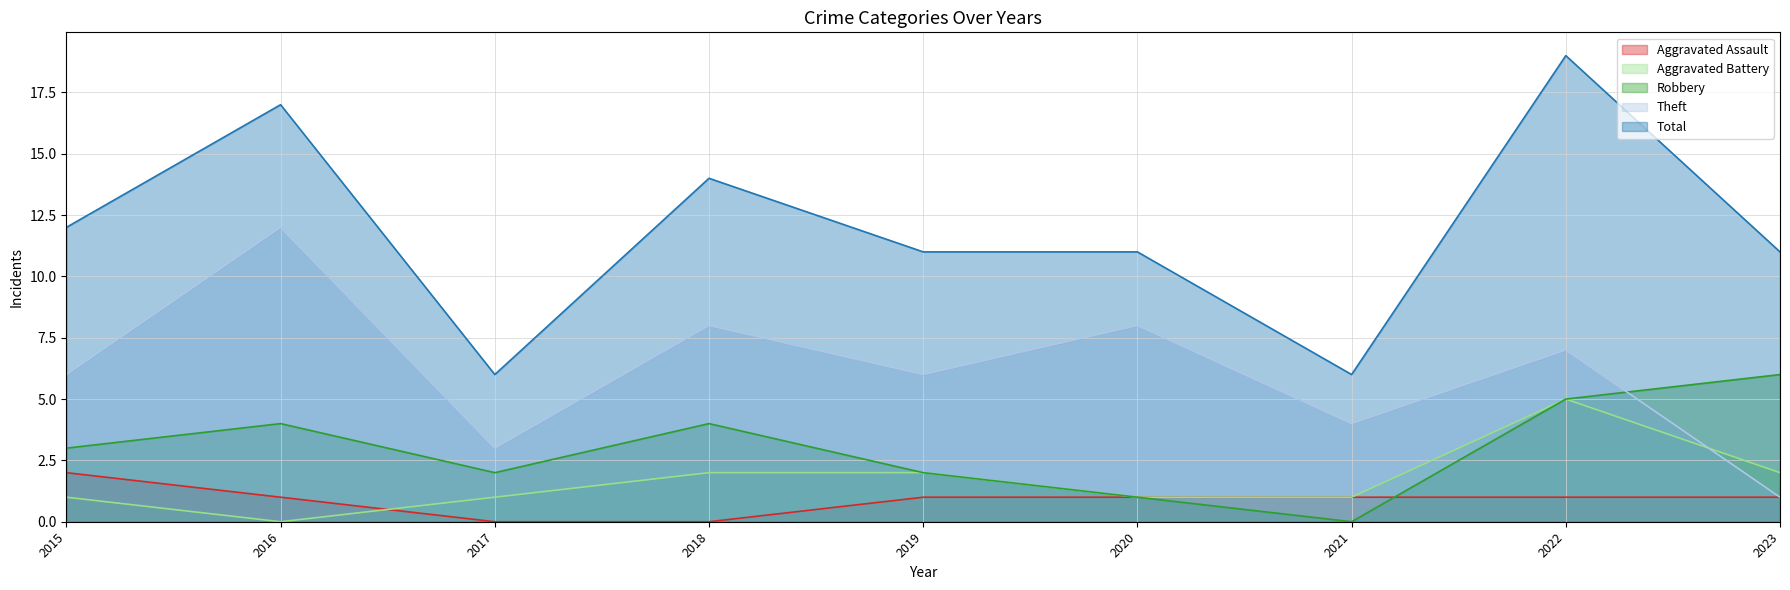

Which series has the widest spread of values?

Total